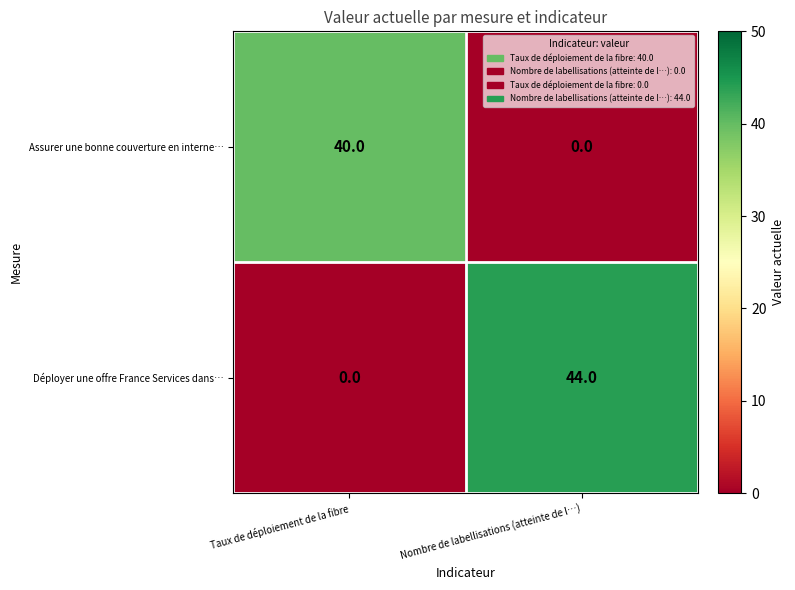

Read the Déployer une offre France Services dans… value at Nombre de labellisations (atteinte de l…), to the nearest 5.

45